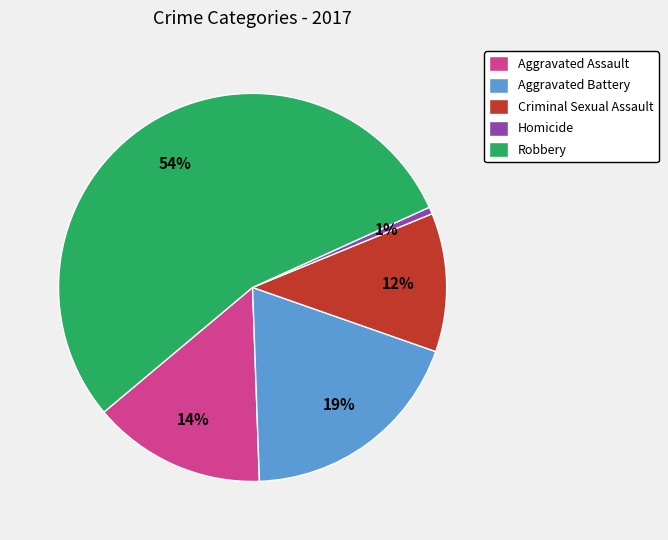

Combined, do Robbery and Criminal Sexual Assault account for over 50%?

Yes